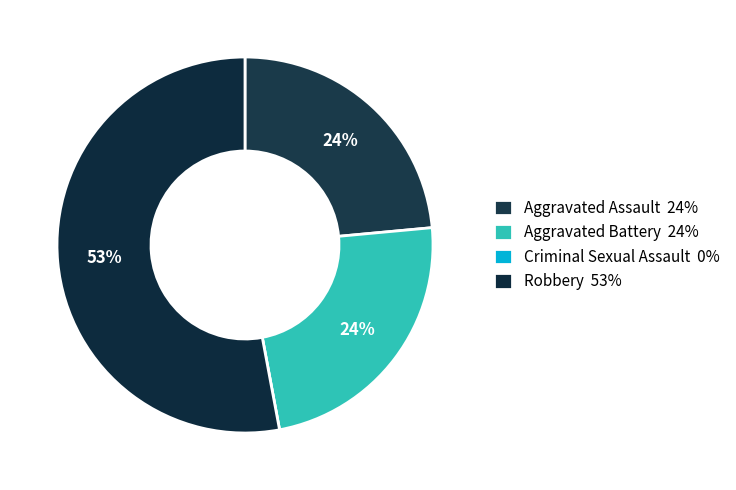

Rank the categories by value from highest to lowest.

Robbery, Aggravated Assault, Aggravated Battery, Criminal Sexual Assault